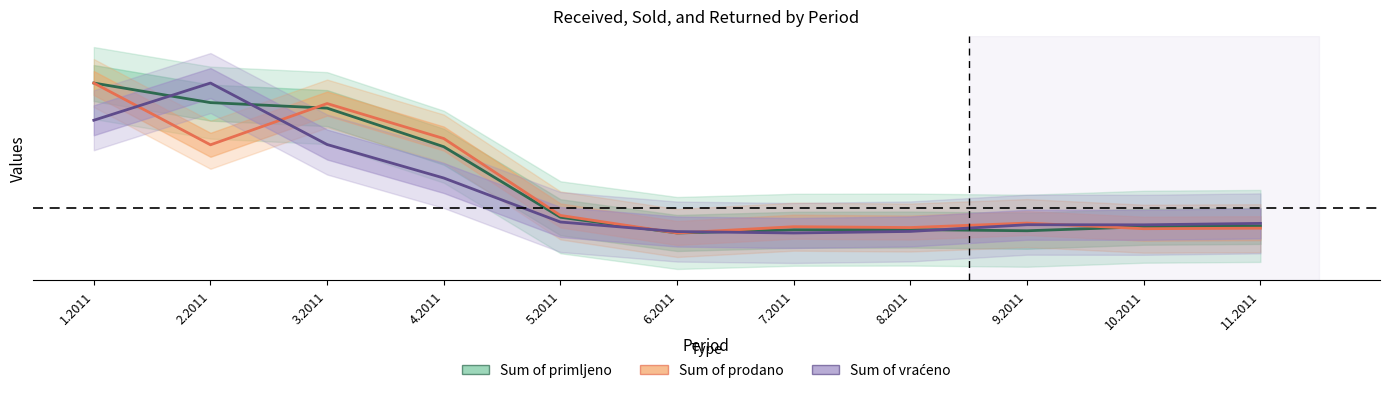

The Sum of prodano series shows 0.1 at 3.2011. True or false?

True